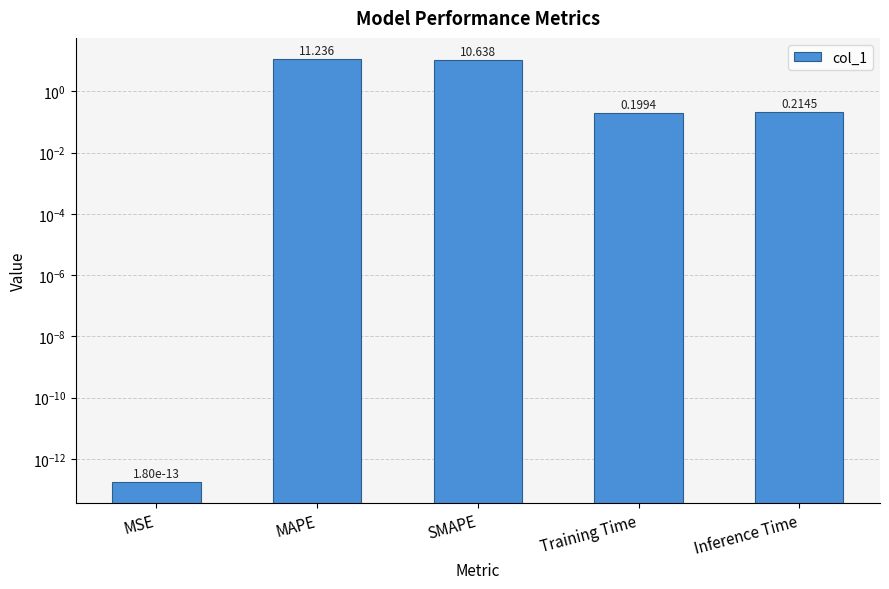

Reading left to right, extract all data points from this chart.

0.0	11.2	10.6	0.2	0.2